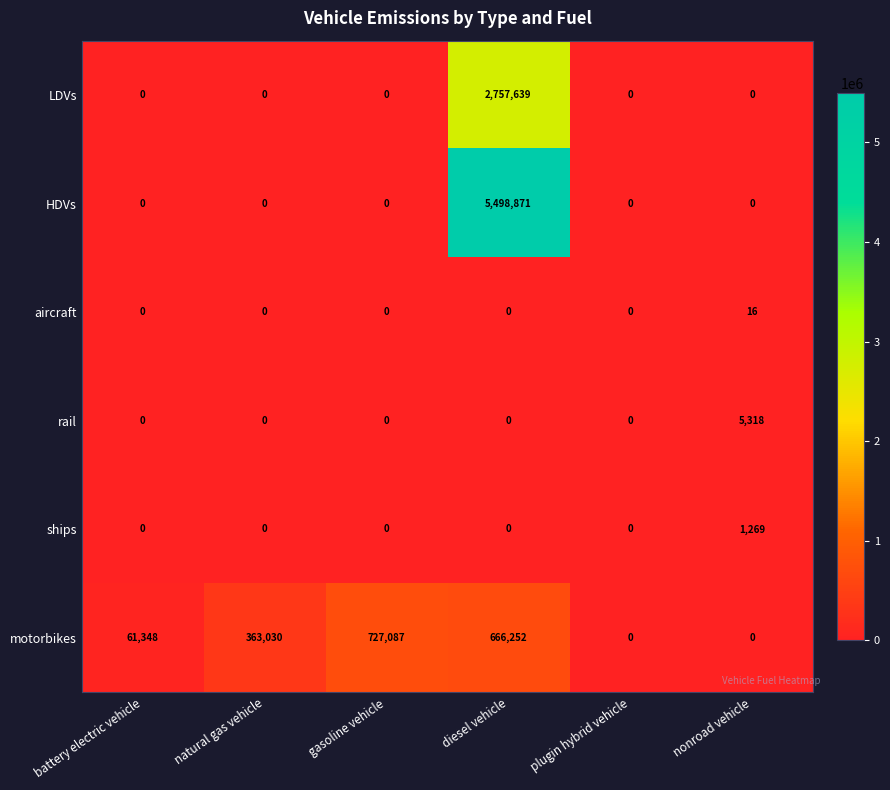

The value of LDVs at natural gas vehicle is 0. True or false?

True